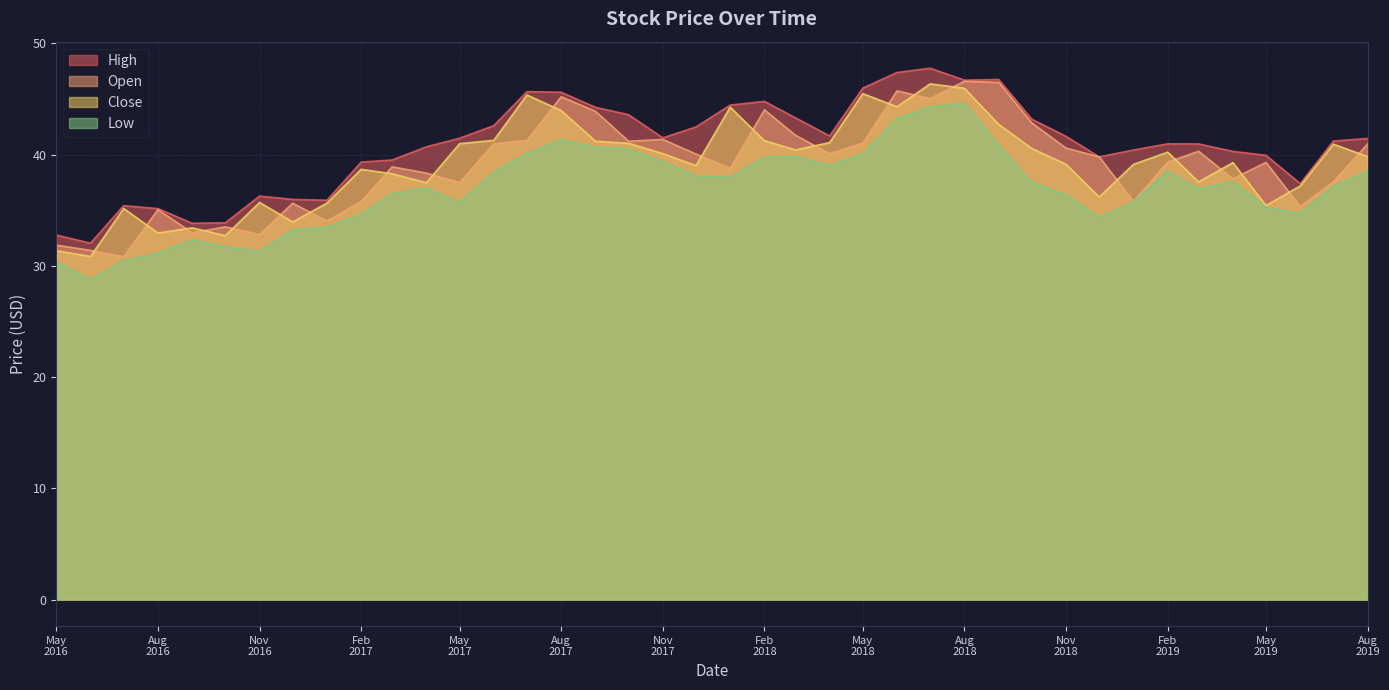

True or false: High and Low intersect in this chart.

False